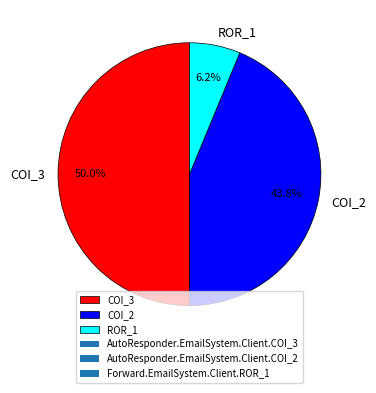

Combined, do ROR_1 and COI_3 account for over 50%?

Yes